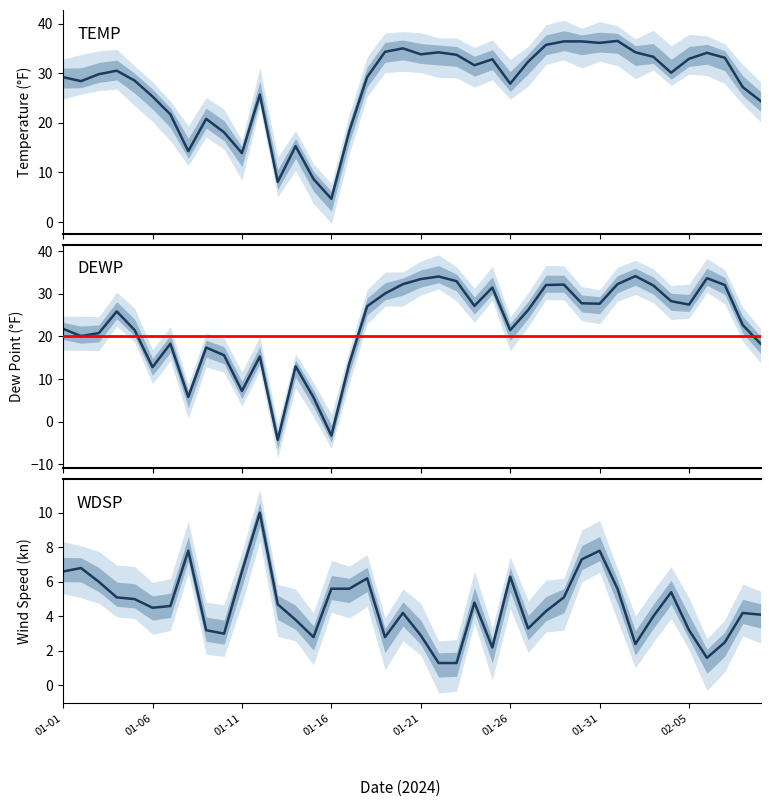

At how many categories does at least one series exceed 32?

17